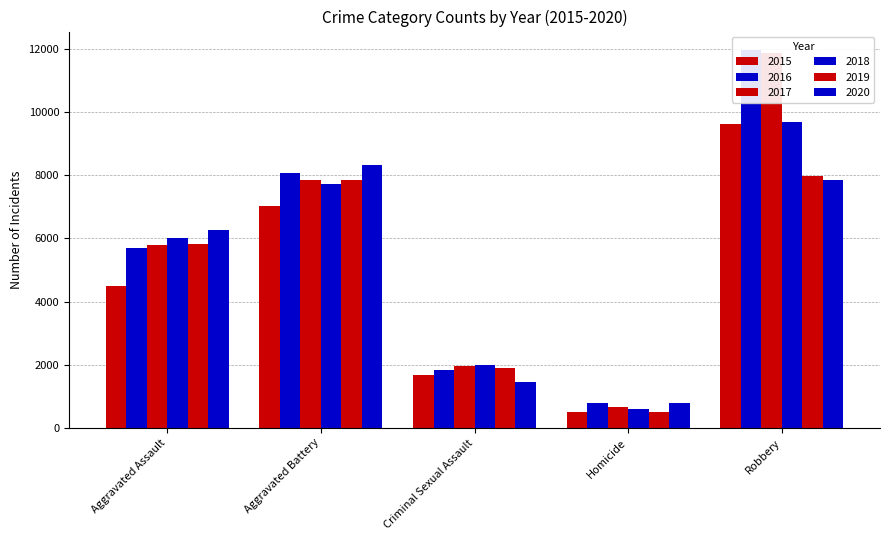

Which series has the widest spread of values?

2017